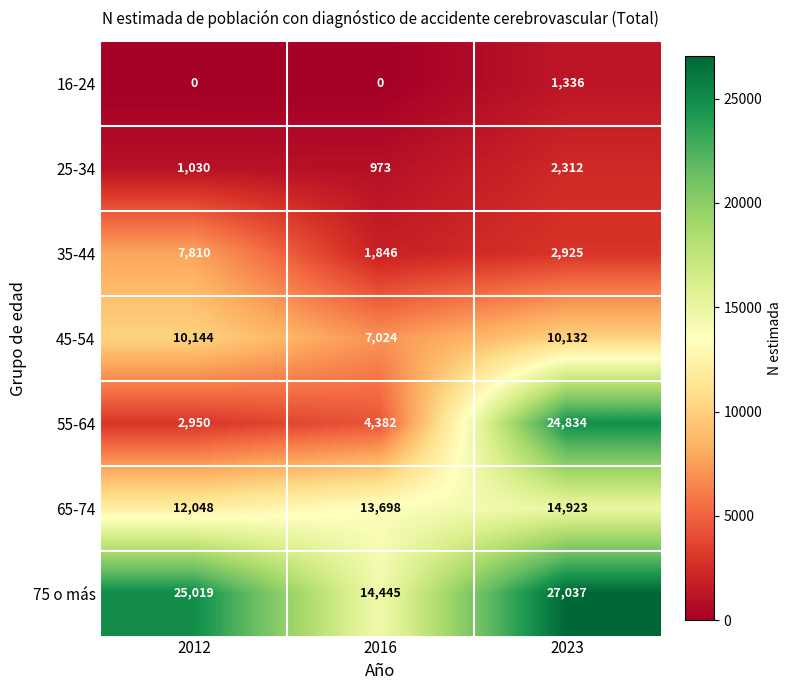

At which category is the sum across all series the highest?

2023